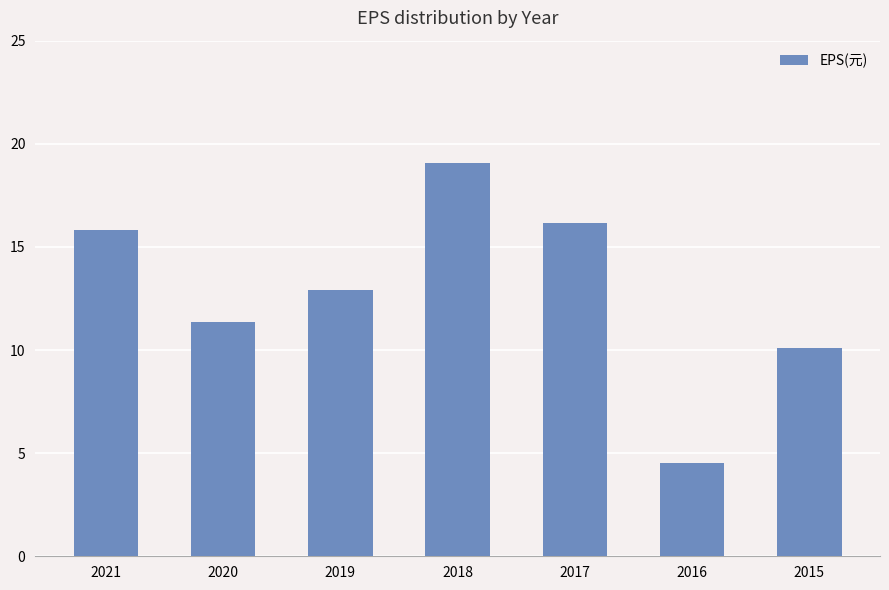

What is the sum of all values?

90.0